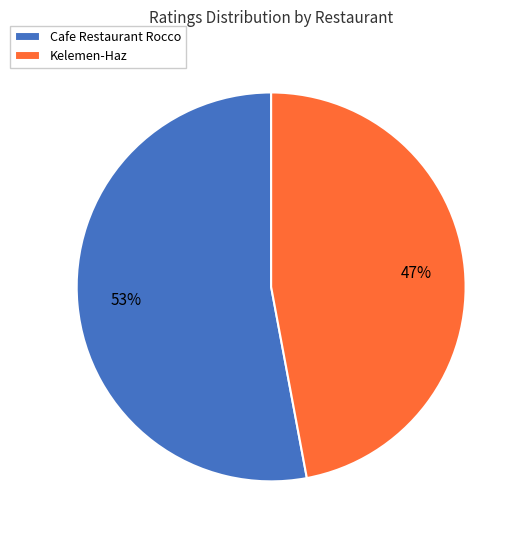

Rank the categories by value from lowest to highest.

Kelemen-Haz, Cafe Restaurant Rocco